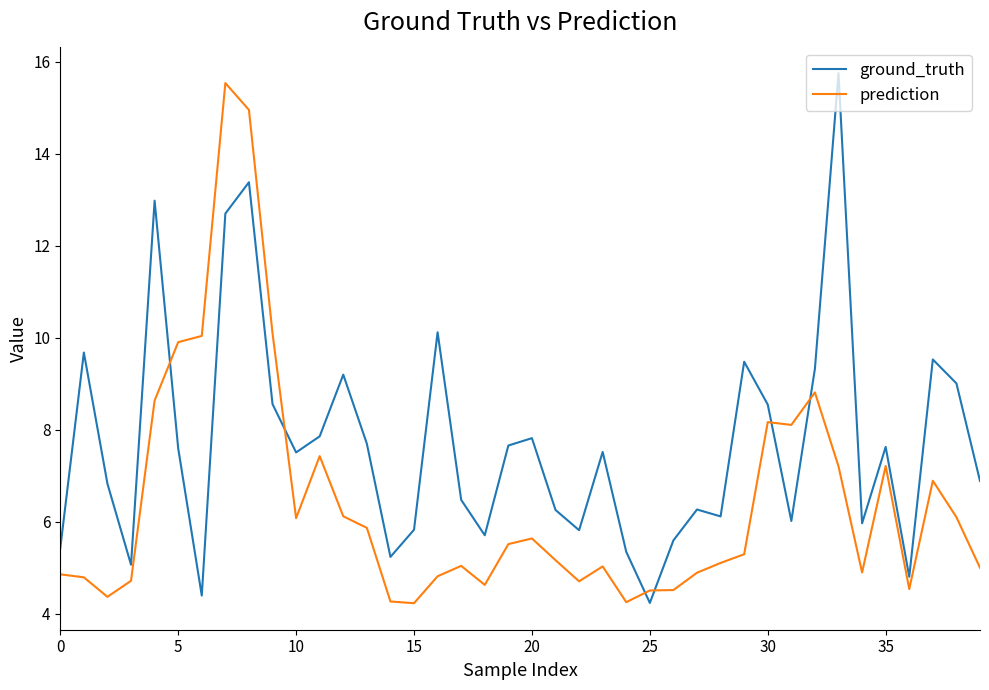

What are all the series names shown in the legend?

ground_truth, prediction